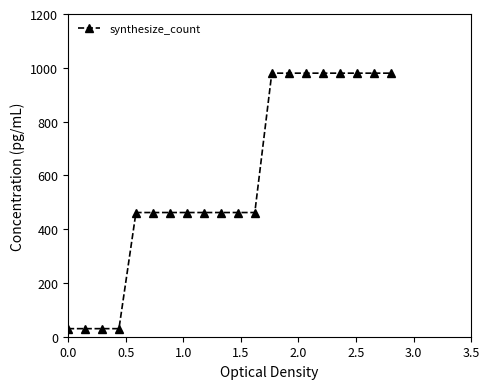

What is the minimum value shown in the chart?

30.0